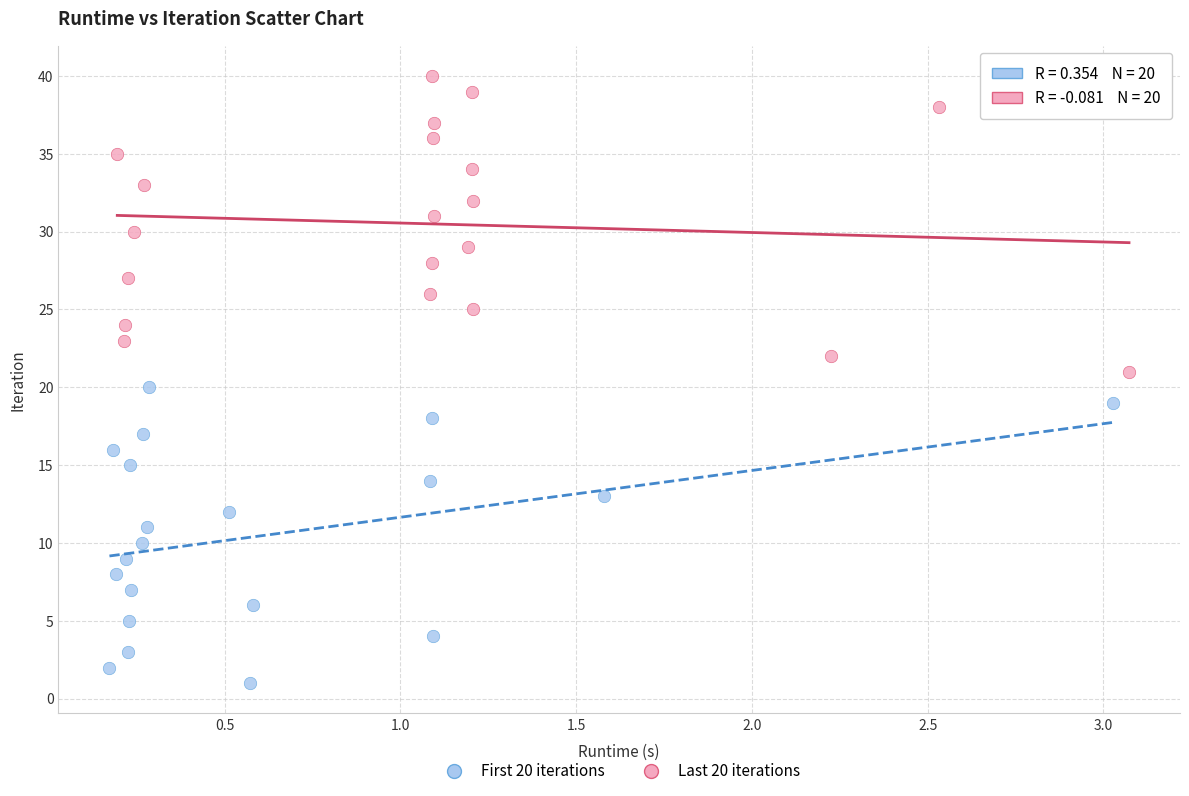

Which series reaches the maximum Y coordinate?

Last 20 iterations